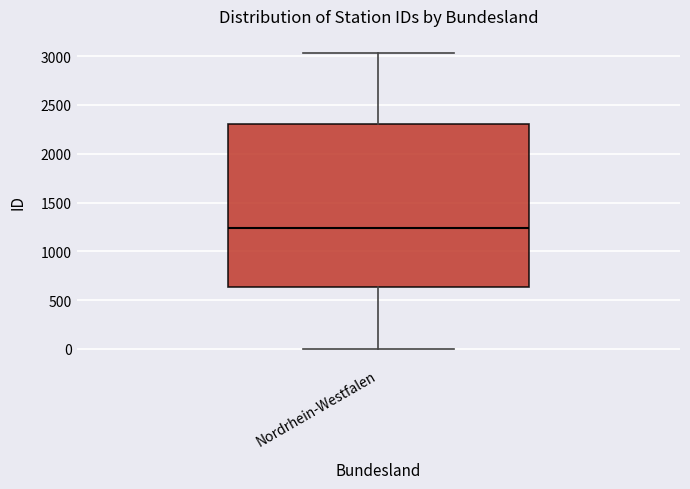

Transcribe this box plot: give where the median line is, the range the box spans, and where the two whiskers end, as read against the y-axis. The values are not printed on the chart, so give them approximately, as read against the axis.

median 1250, box 650 to 2300, whiskers 0 to 3050